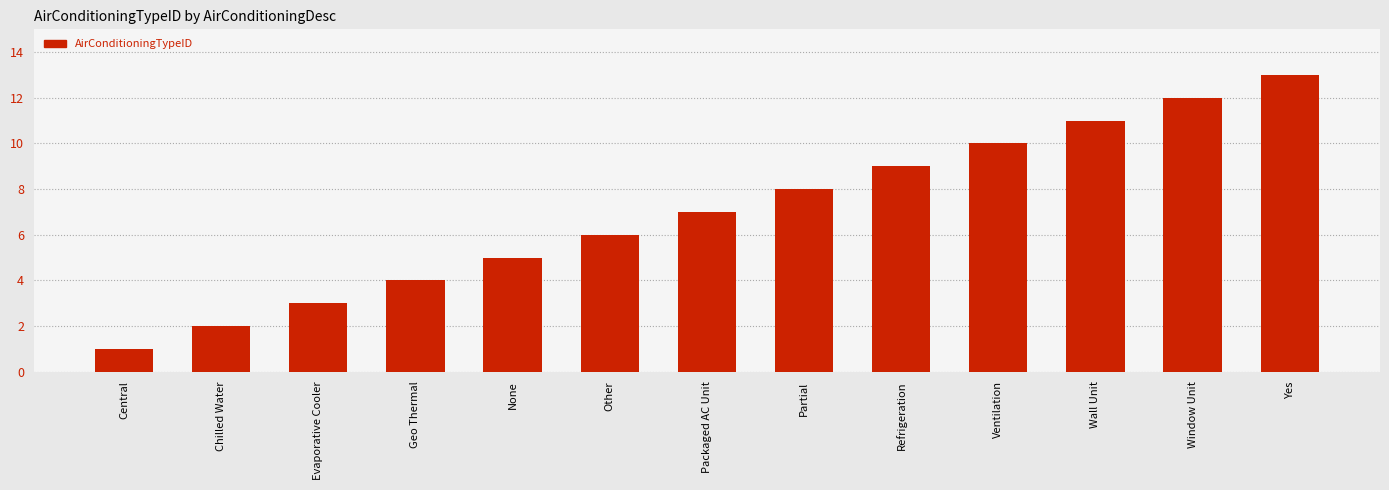

At which category does the chart reach its minimum across all series?

Central